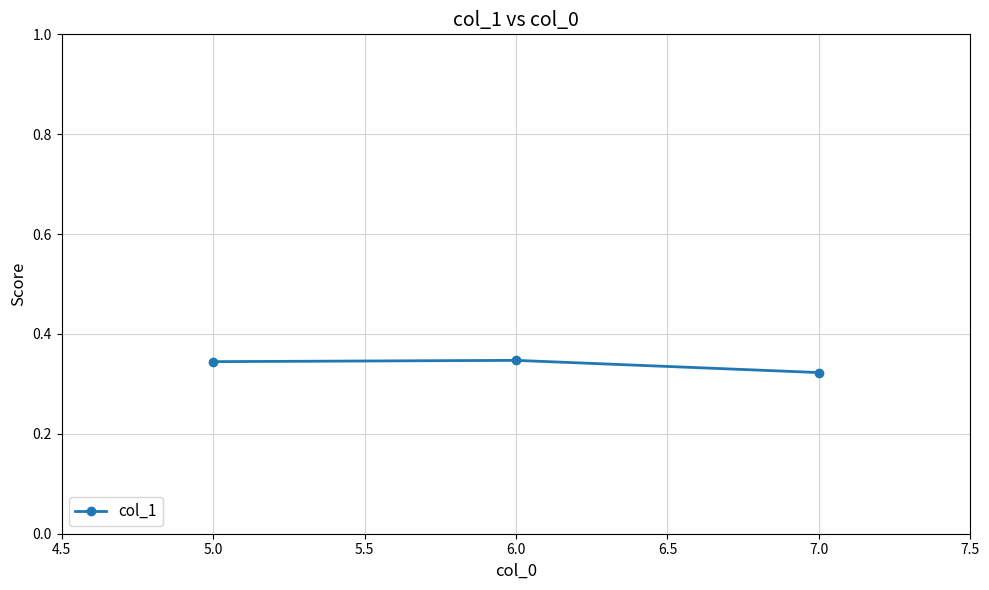

Is it true that the value at 5.0 is 0.2?

False